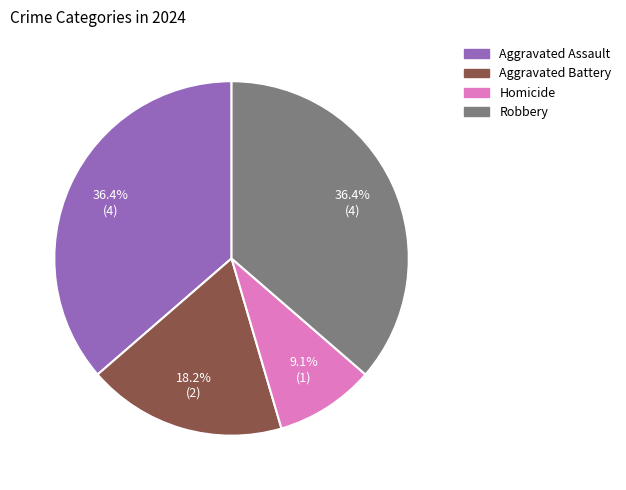

Is it true that Robbery is 36% of the pie?

True